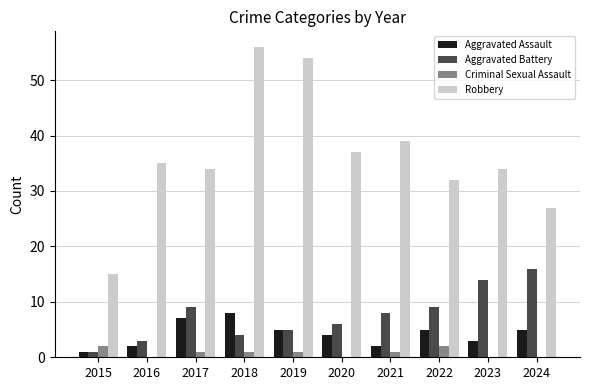

Which series has the largest total across all categories?

Robbery